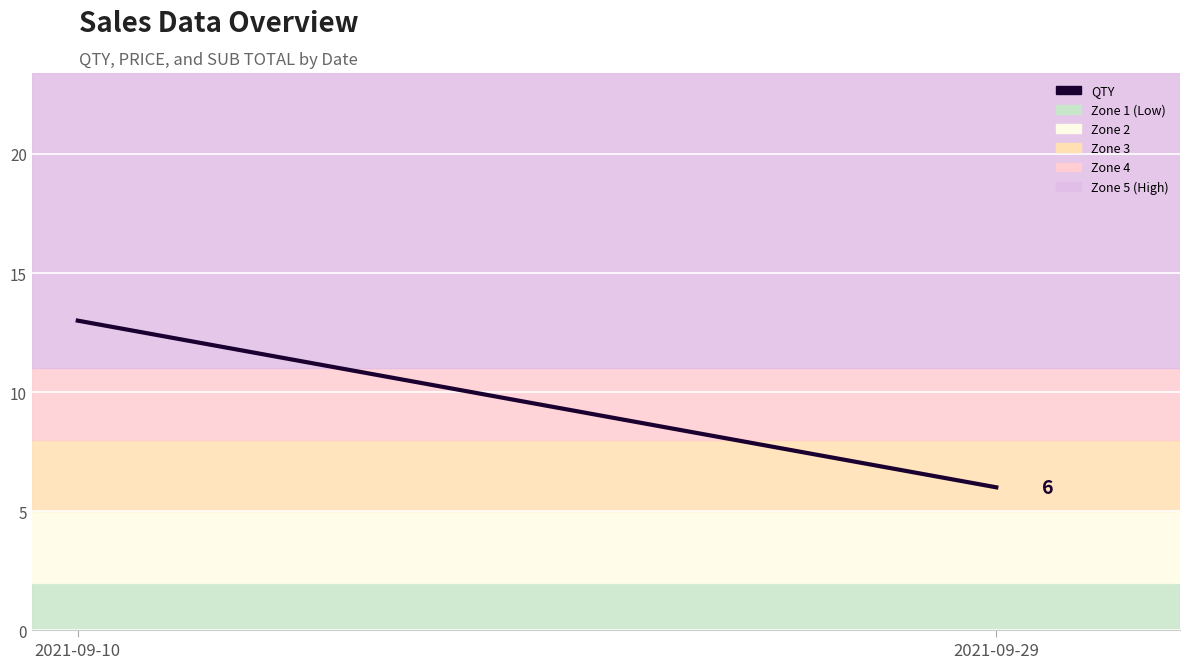

Rank the categories by value from lowest to highest.

2021-09-29, 2021-09-10